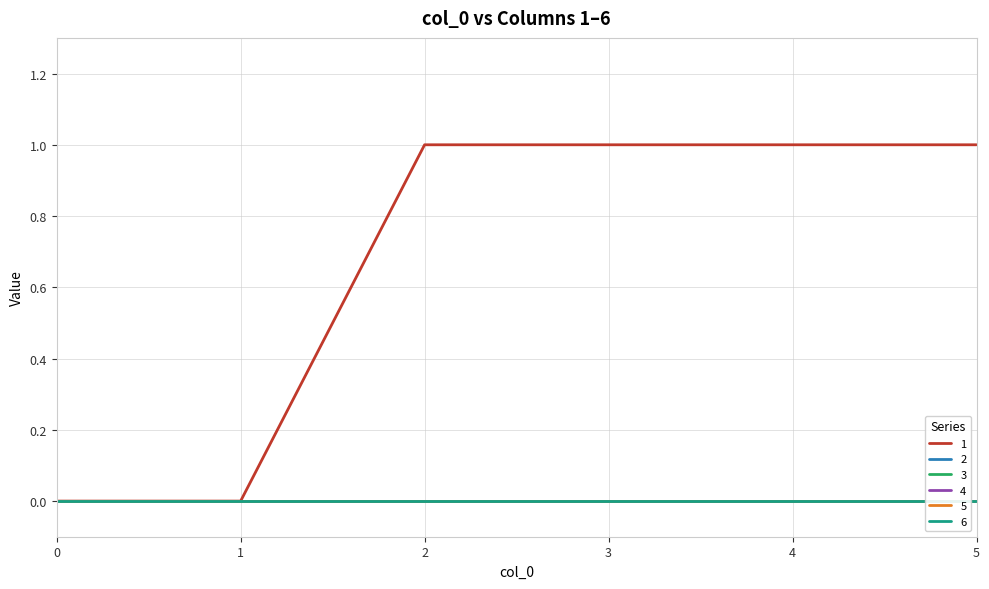

Is this an area chart (filled region under the line)?

No